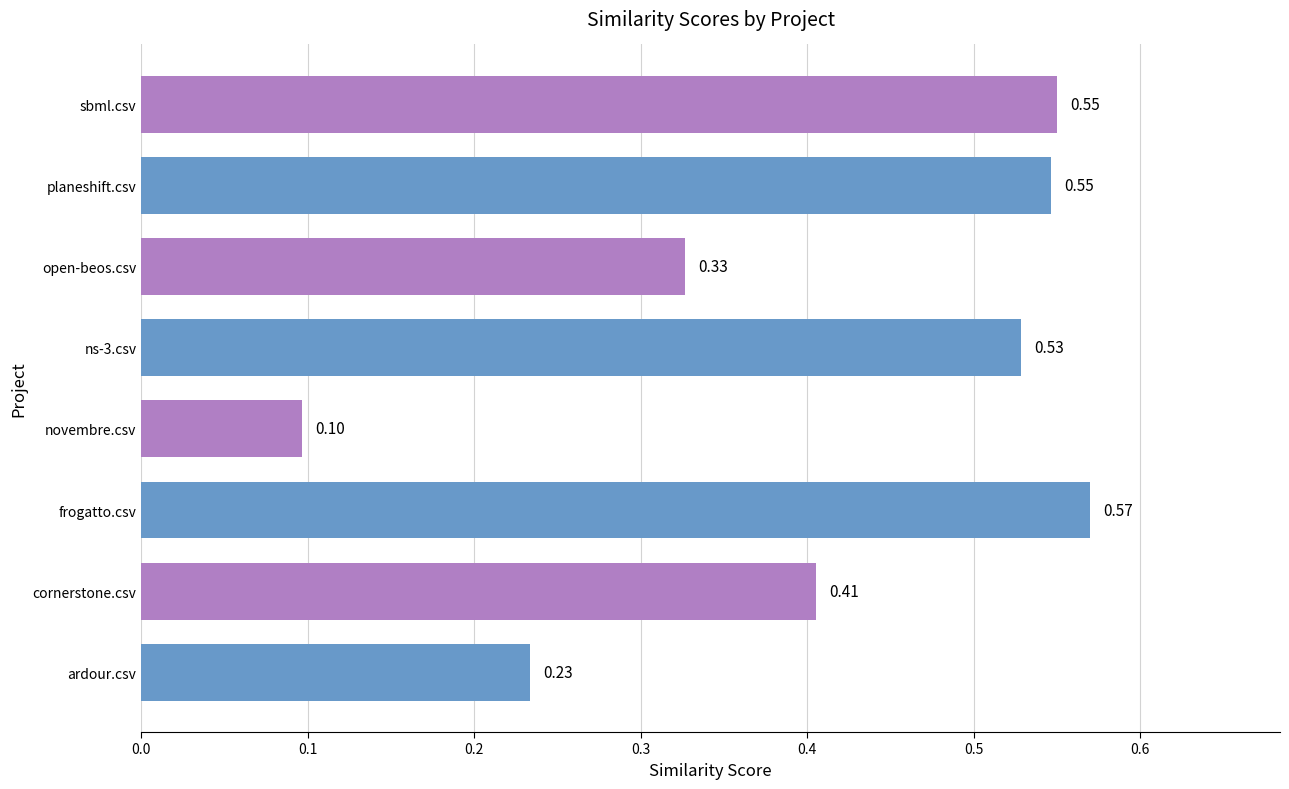

How many values are between 0 and 1?

8